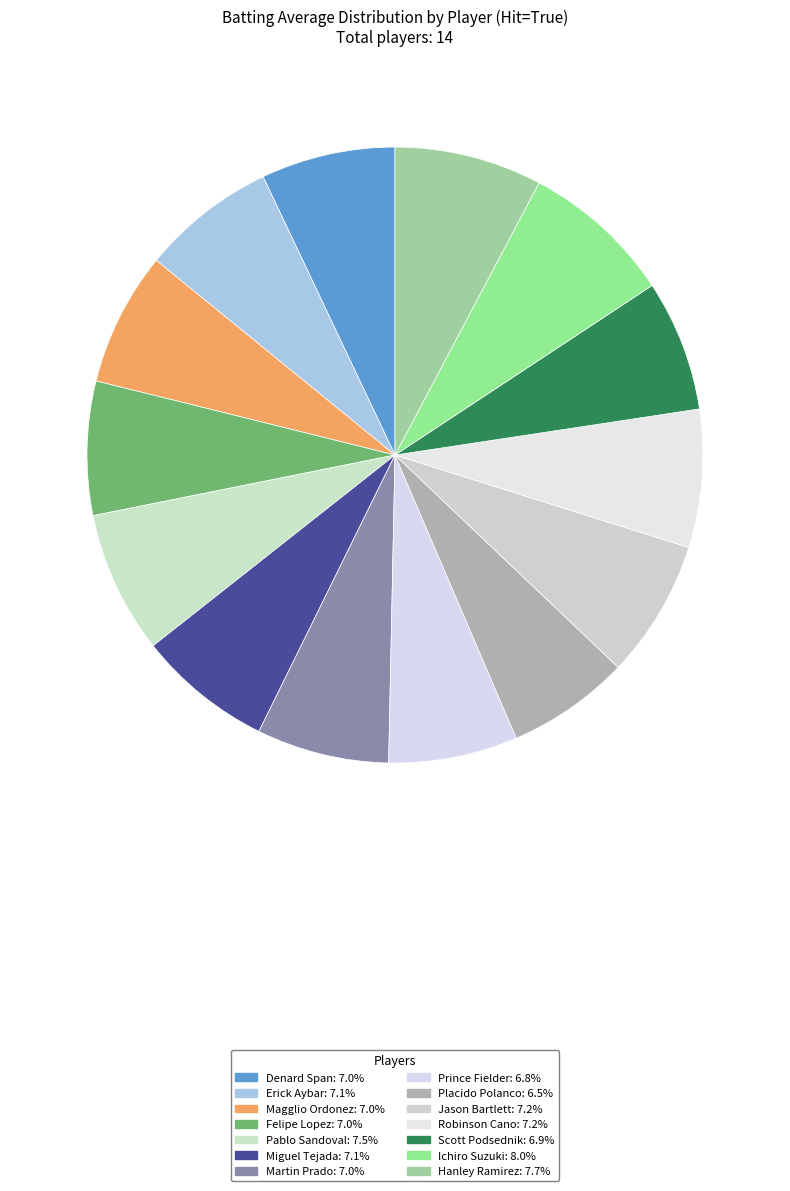

How many slices are in this pie chart?

14